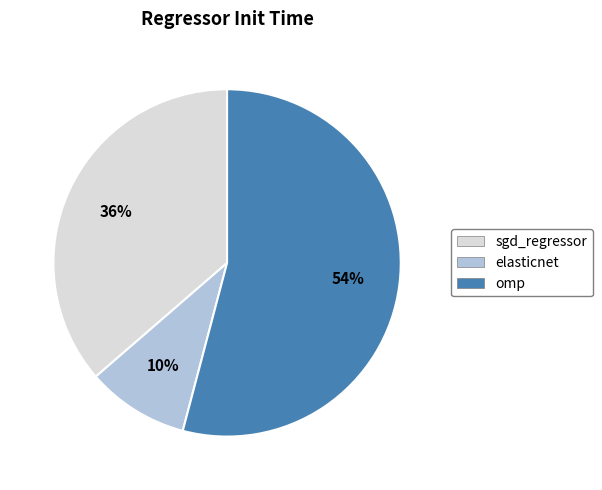

Does omp represent more than half of the total?

Yes